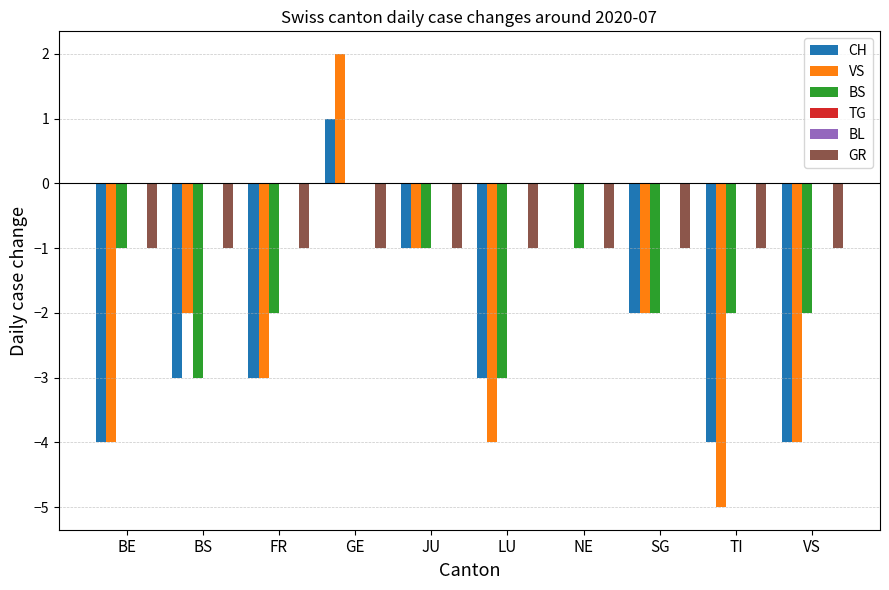

Where is TG nearest to the value 0?

BE